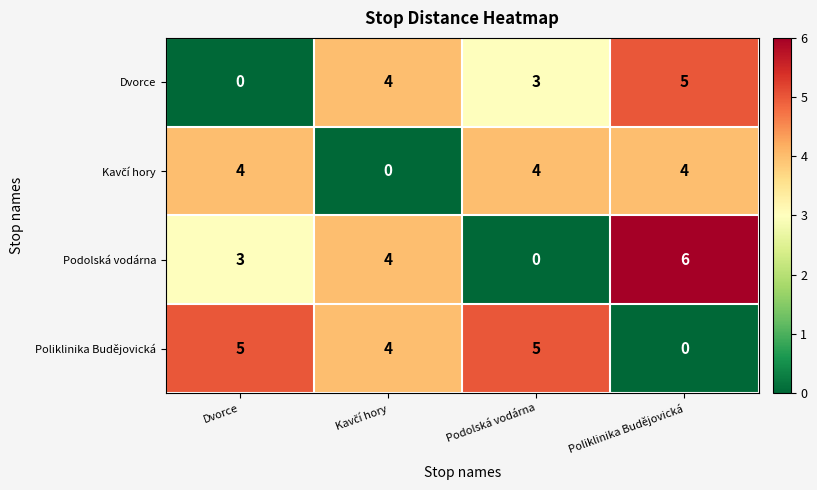

At which label does Dvorce reach its peak?

Poliklinika Budějovická